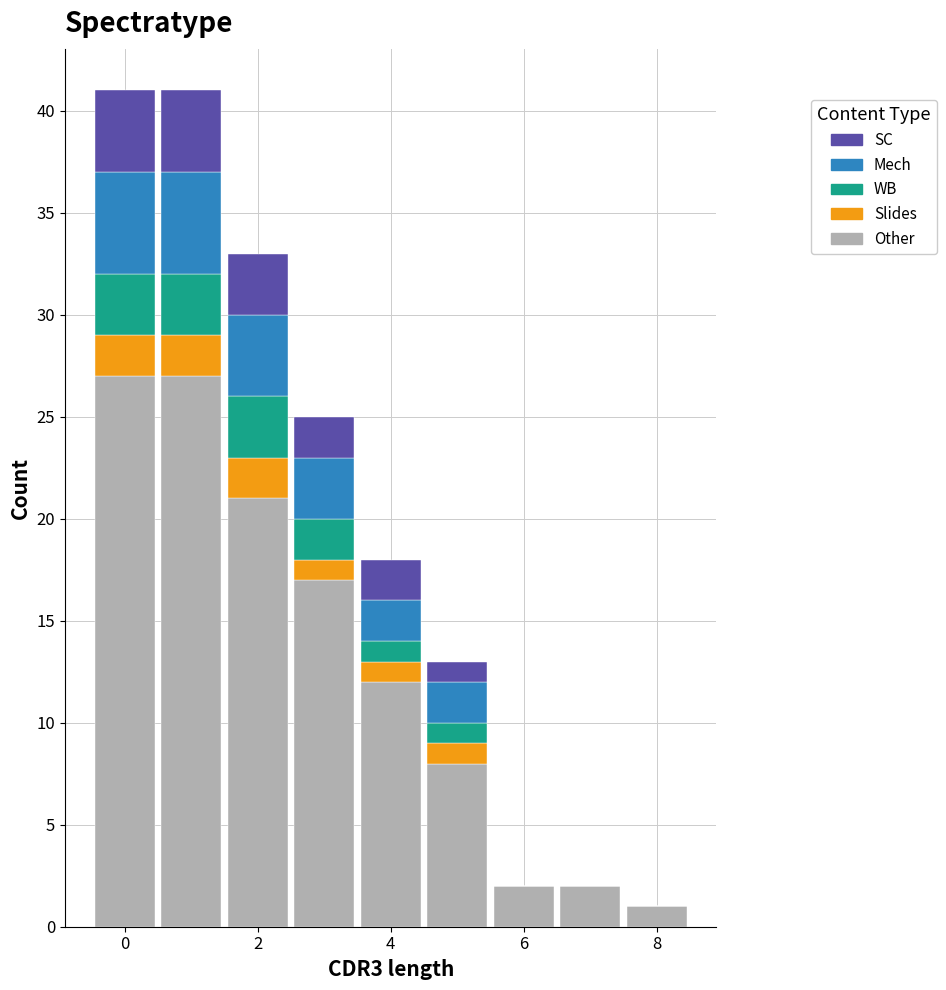

What is the total height of the stacked bar covering 6.5 to 7.5 on the x-axis? Neither the bar edges nor the heights are printed on the chart, so give them approximately, as read against the axes.

2